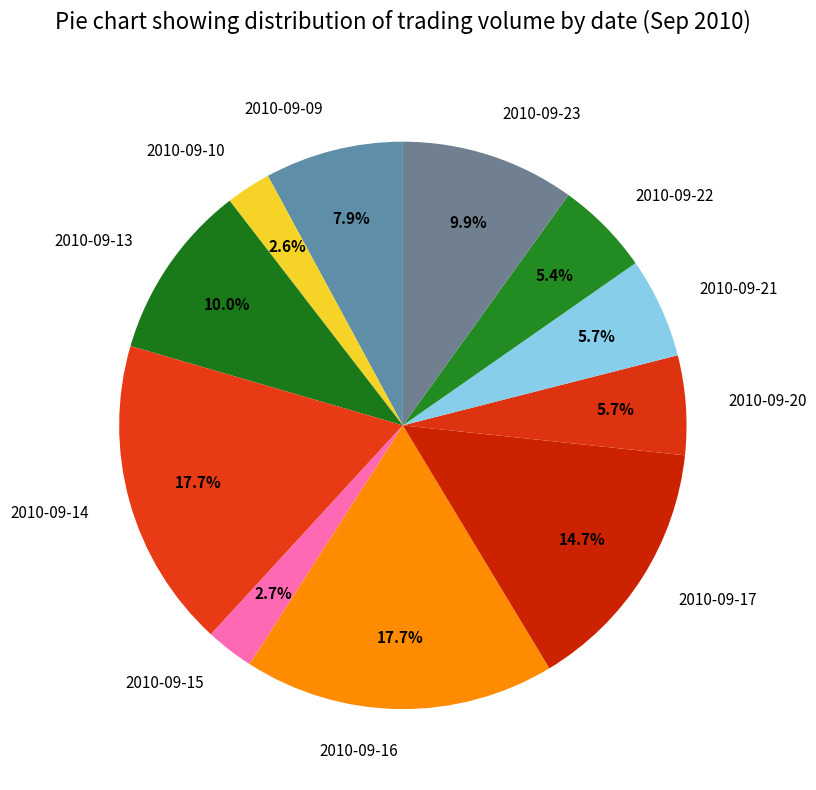

Combined, what portion of the pie is 2010-09-16 and 2010-09-23?

27.6%